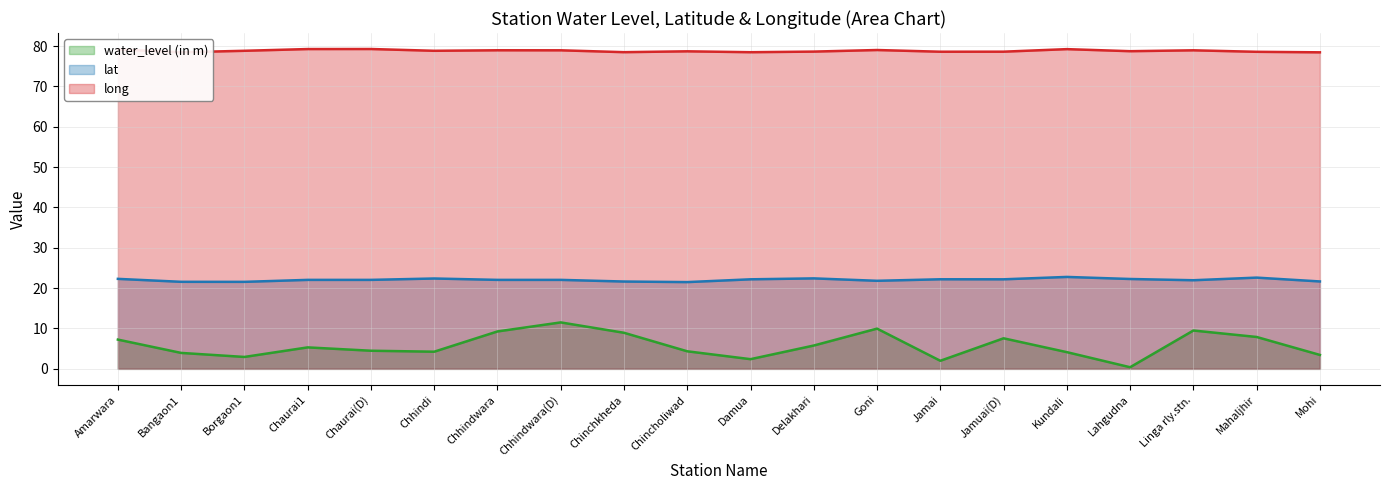

The water_level (in m) series shows 6.0 at Bangaon1. True or false?

False